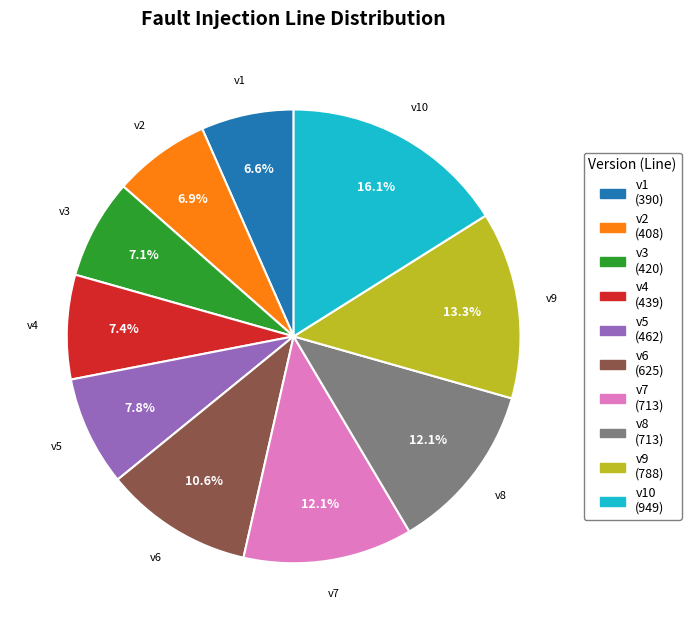

Is there any slice that represents more than half of the pie?

No